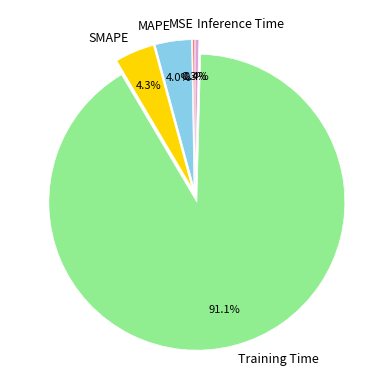

Which category has the biggest portion of the pie?

Training Time